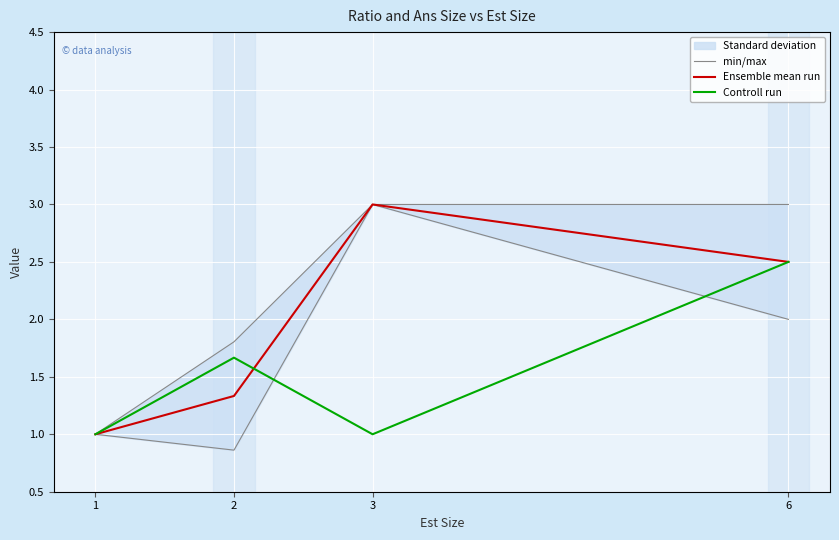

True or false: min/max and Ensemble mean run intersect in this chart.

False